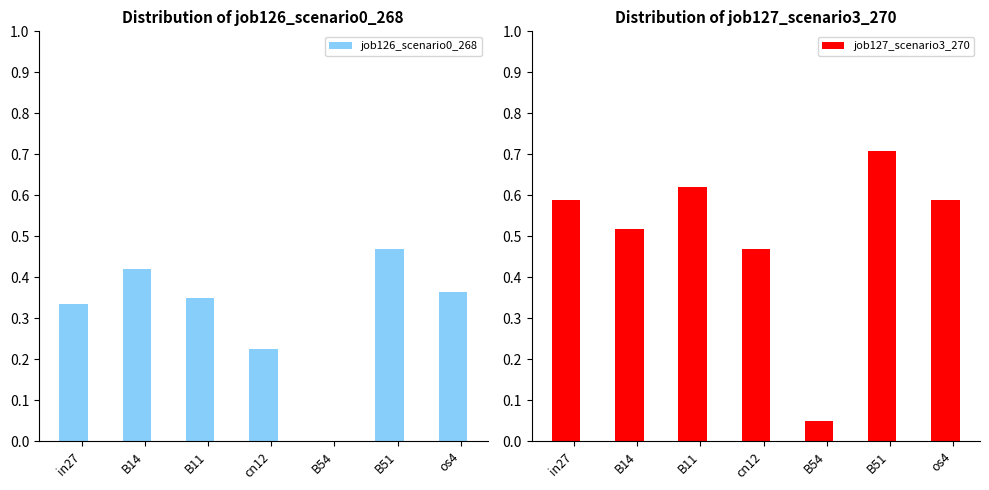

What is the total value across all series at B51?

1.2